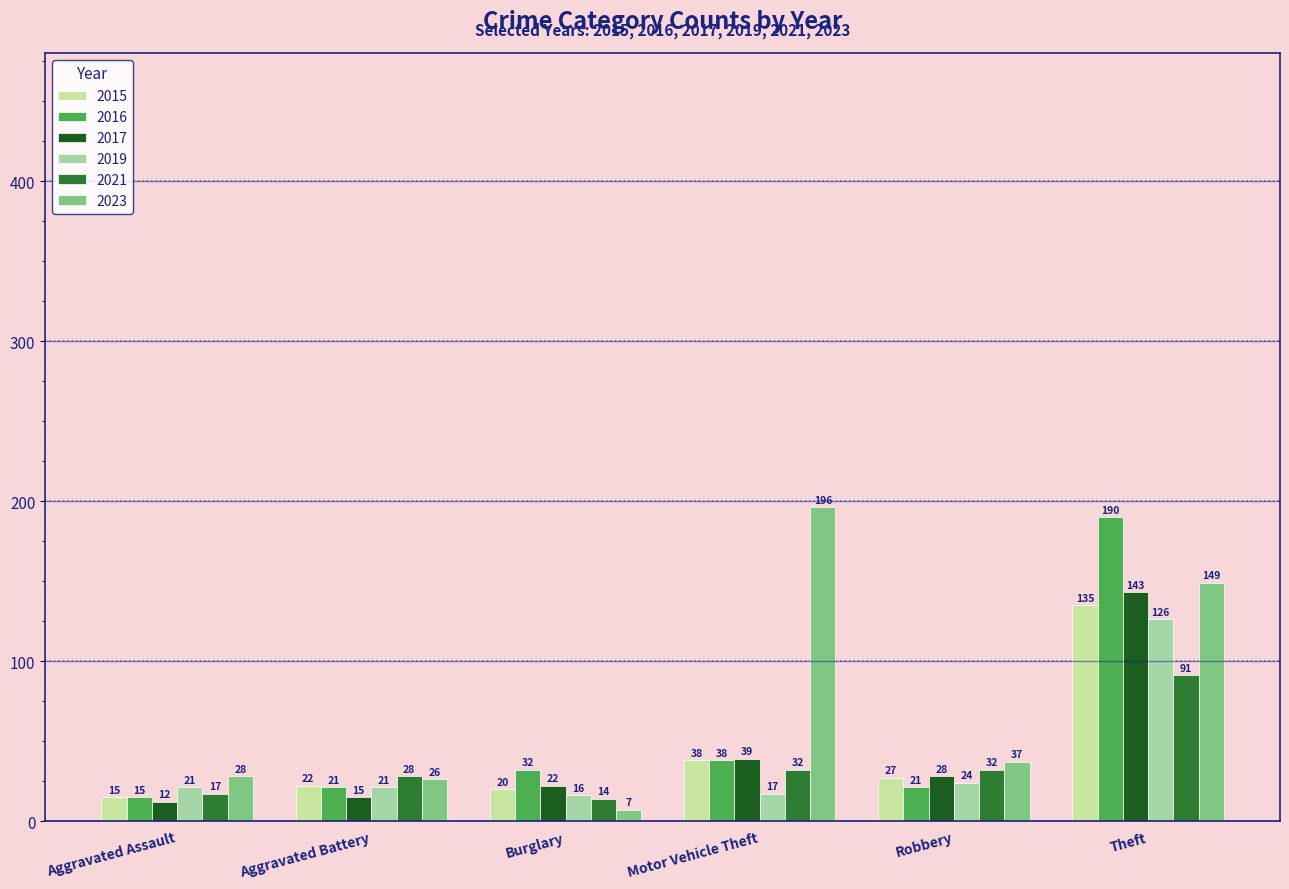

How many bars are there in total?

36